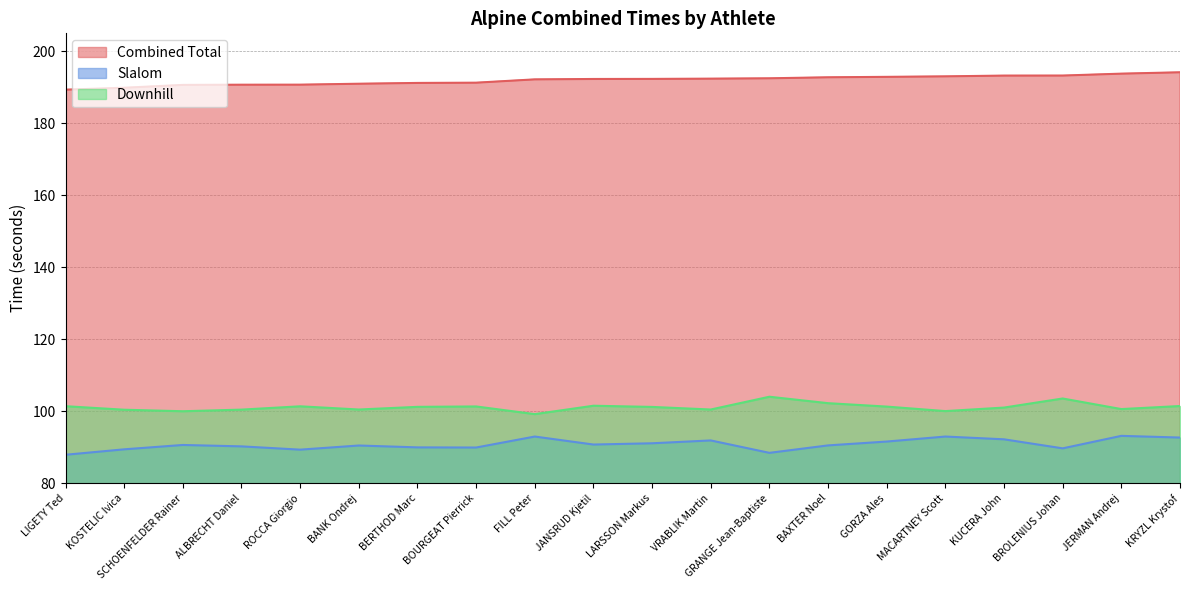

How many lines are shown in the chart?

3